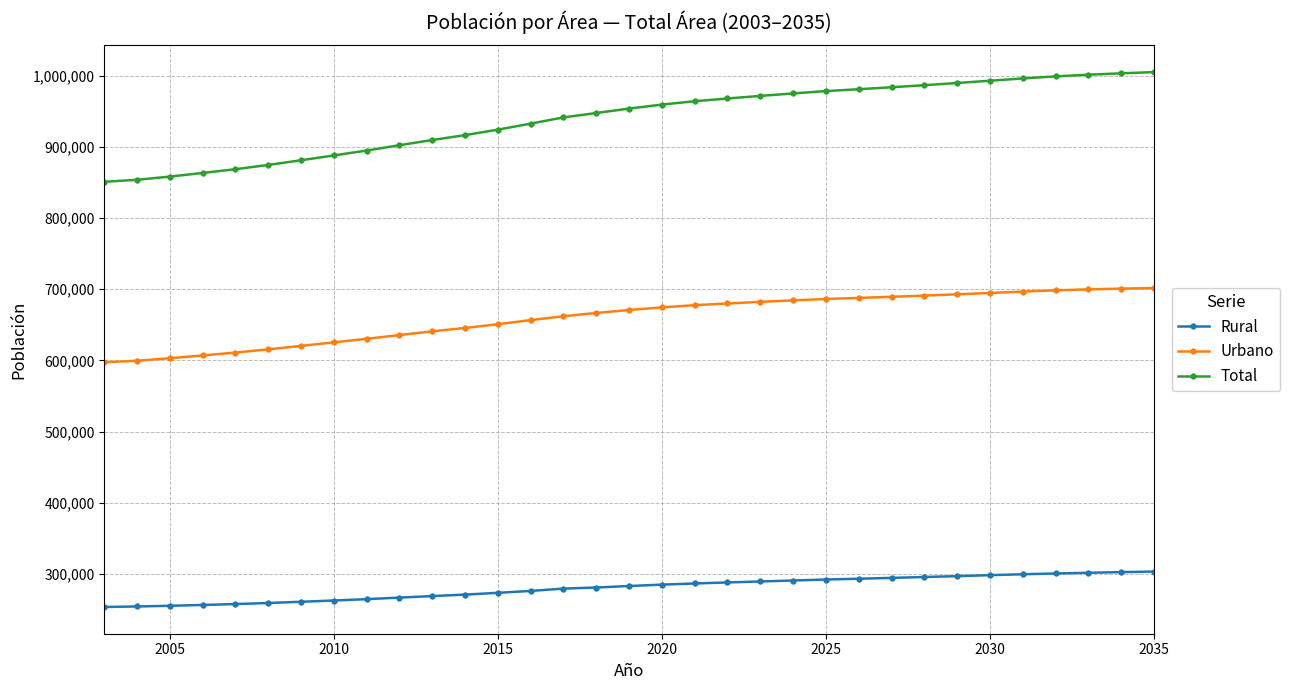

How many values in the Rural series are below 283038?

16